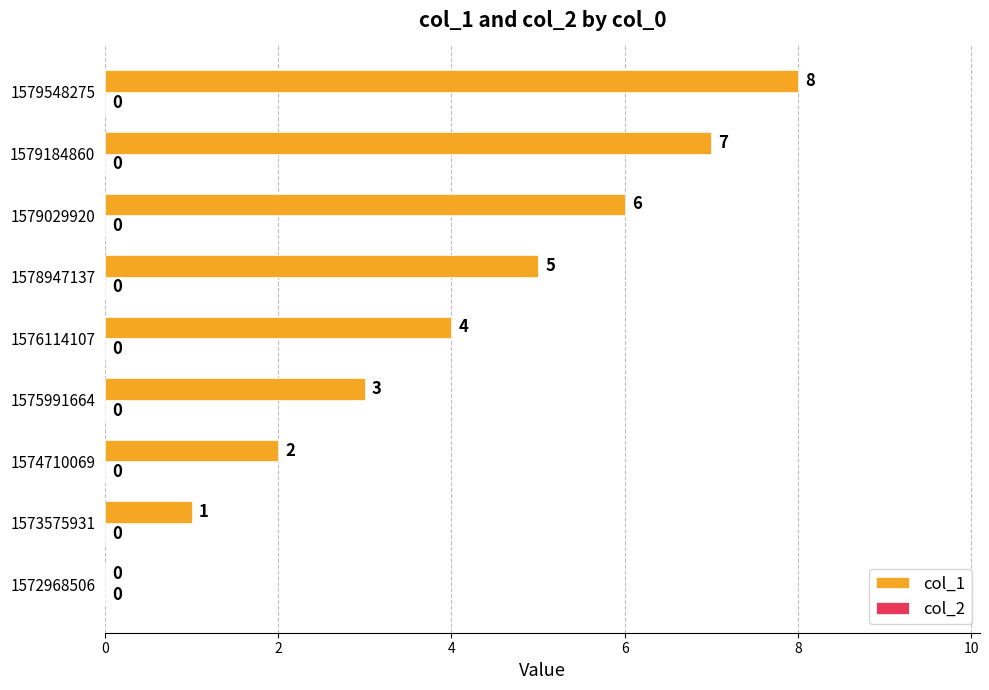

The chart shows a value of 4 at 1572968506. True or false?

False